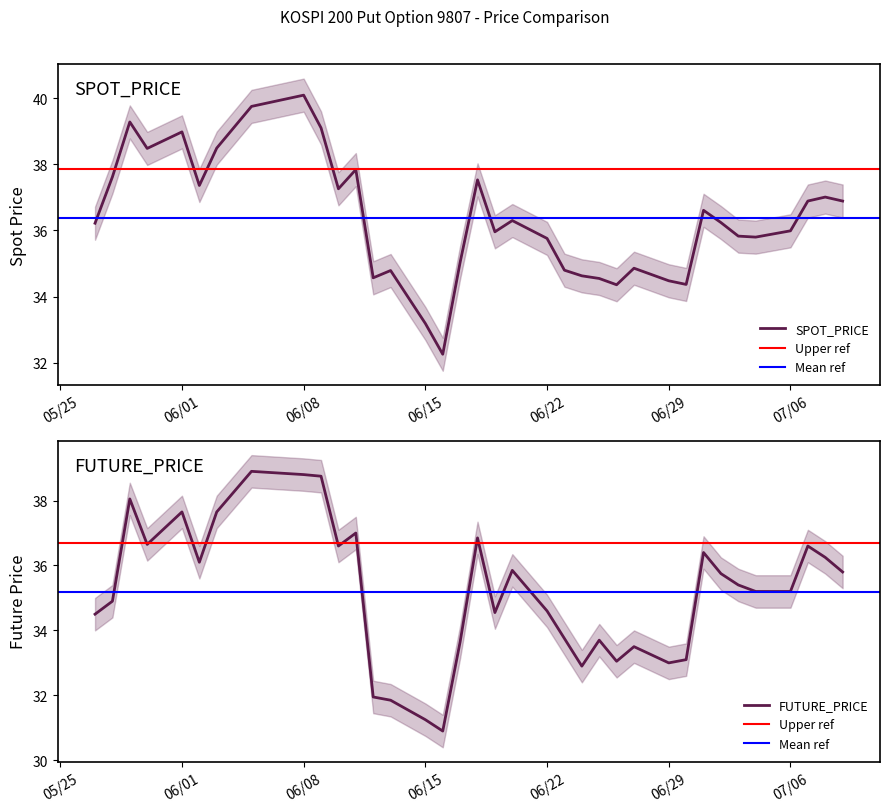

List the series in order of their peak value, lowest first.

FUTURE_PRICE, SPOT_PRICE